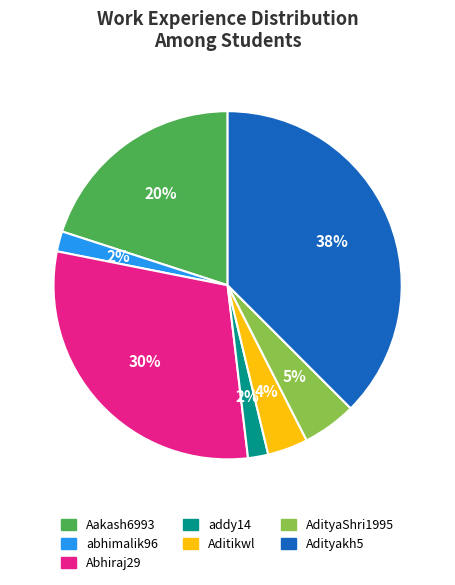

To the nearest percent, what is the average slice percentage?

14%